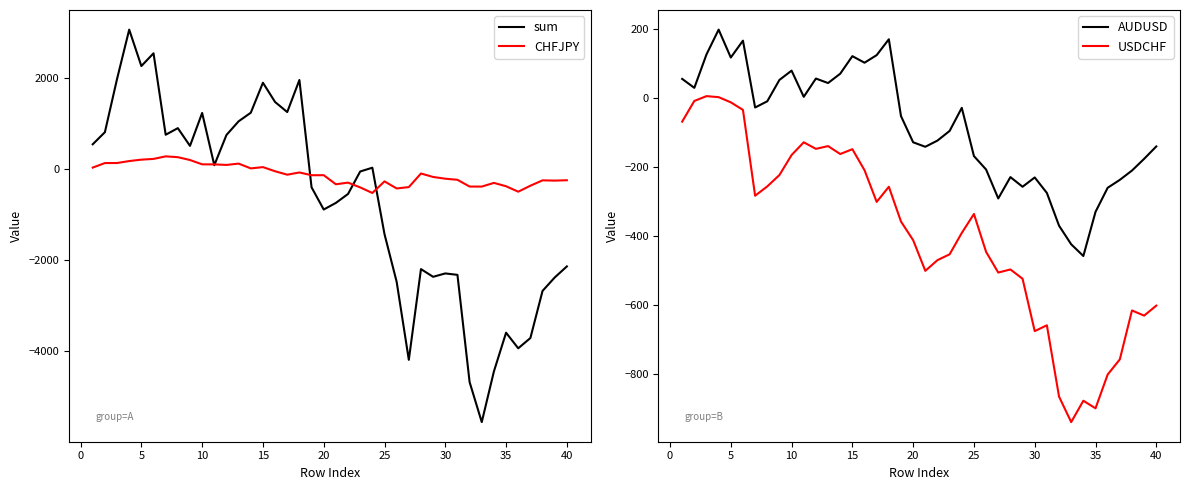

What is the maximum value shown in the chart?

3056.0